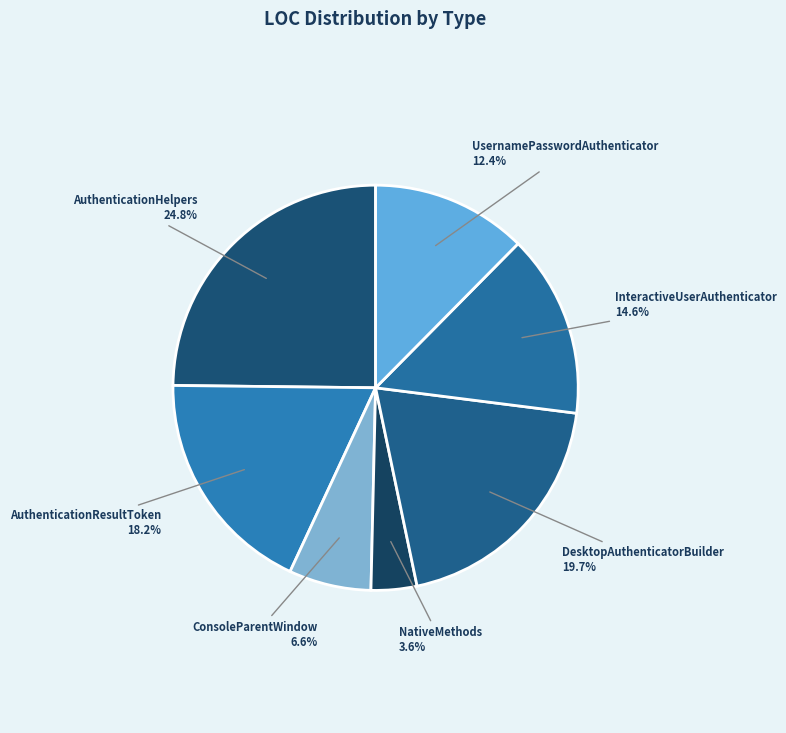

The UsernamePasswordAuthenticator slice represents 12% of the pie. True or false?

True